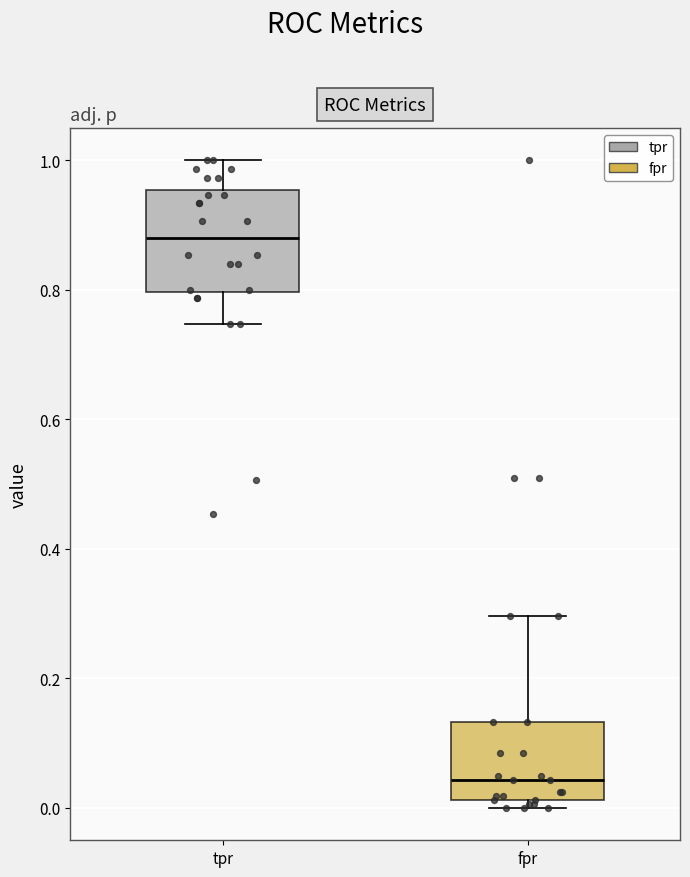

Reading left to right, transcribe this box plot: for each box, give where its median line is, the range the box spans, and where its two whiskers end, as read against the y-axis. The values are not printed on the chart, so give them approximately, as read against the axis.

tpr: median 0.88, box 0.80 to 0.96, whiskers 0.74 to 1.00
fpr: median 0.04, box 0.02 to 0.14, whiskers 0.00 to 0.30